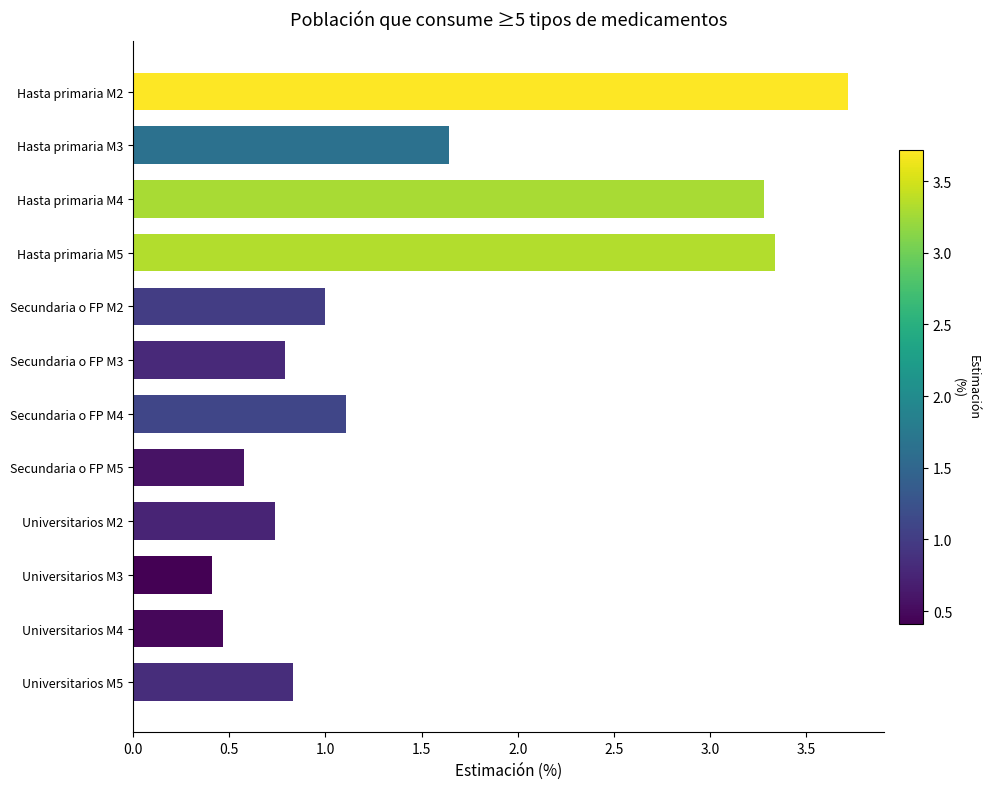

Which label corresponds to the smallest value in the chart?

Universitarios M3